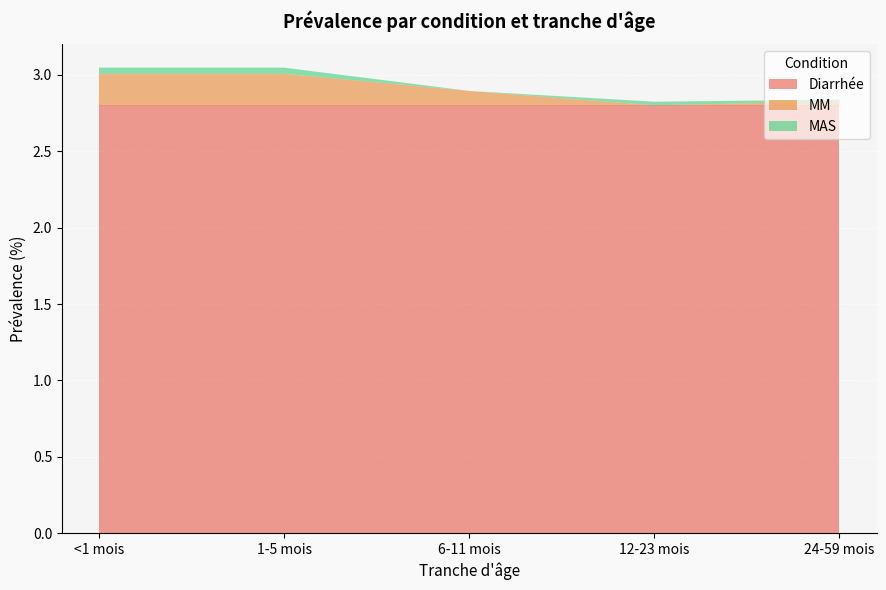

Is it true that Diarrhée equals 2.8 at <1 mois?

True